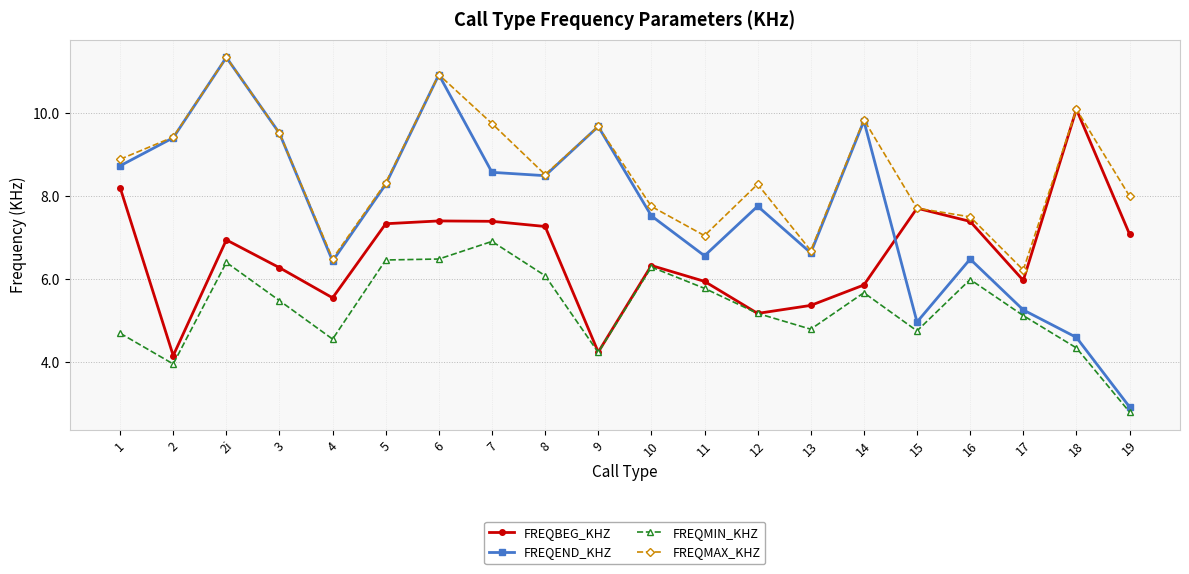

Does the chart have visible grid lines?

Yes